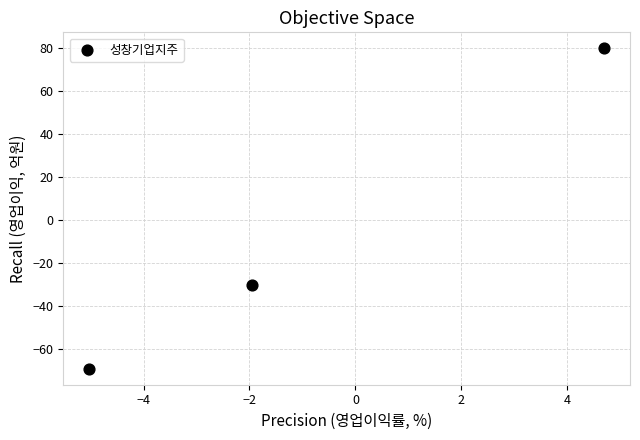

What is the average Y value?

-6